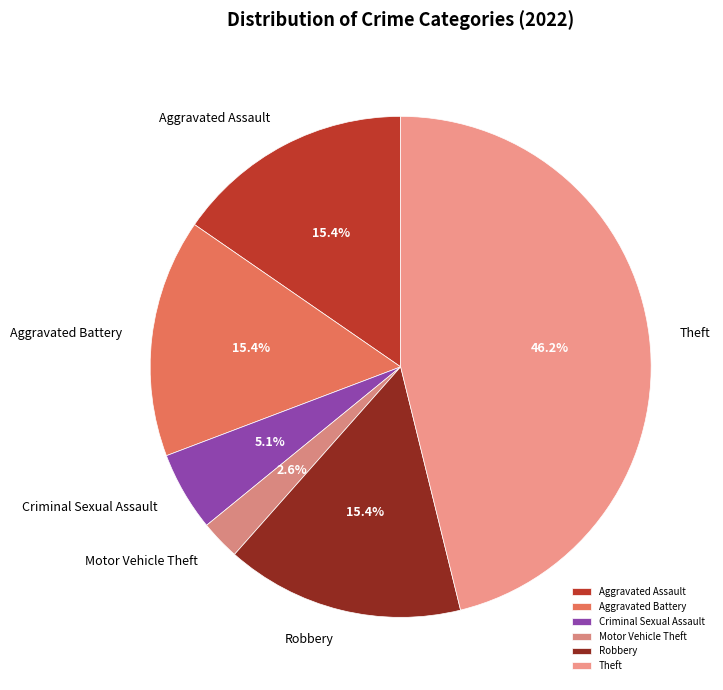

What is the largest slice in the pie chart?

Theft